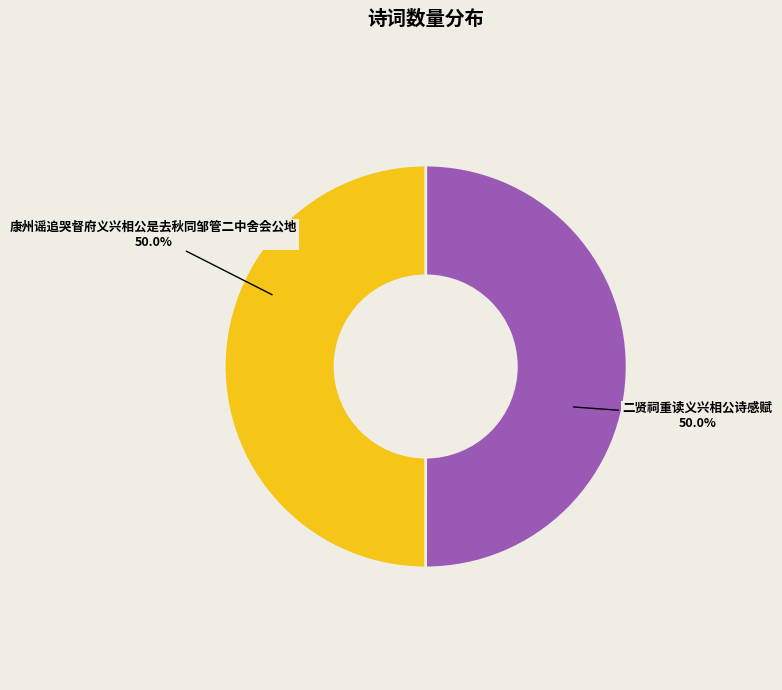

What is the ratio of the value at 康州谣追哭督府义兴相公是去秋同邹管二中舍会公地 to the value at 二贤祠重读义兴相公诗感赋?

1.0